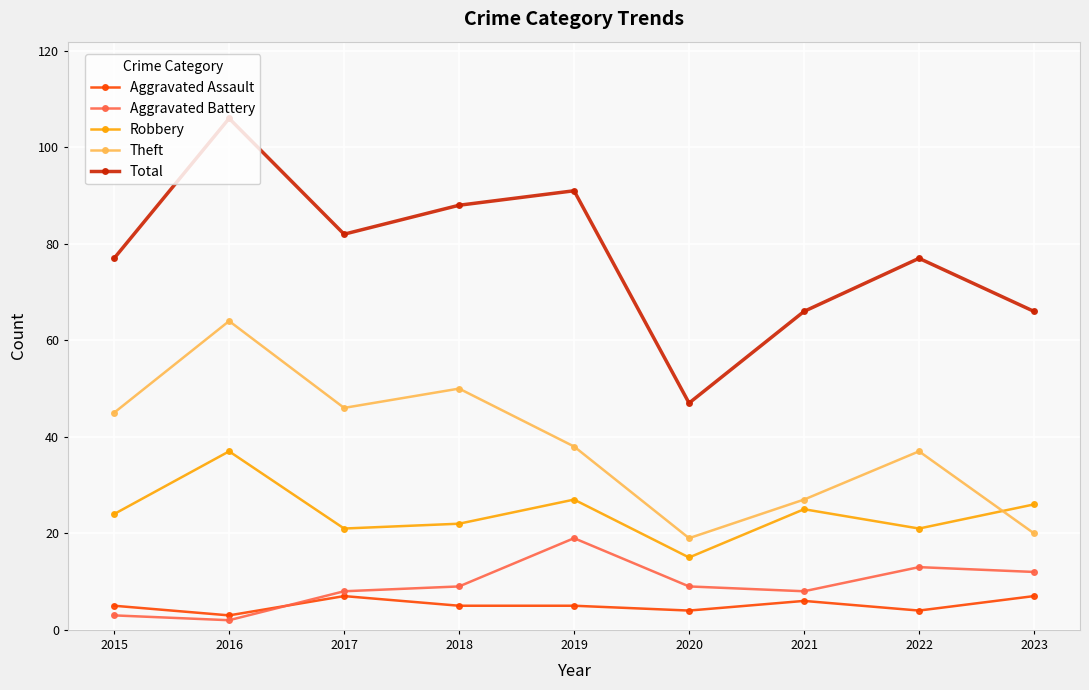

Does the chart have visible grid lines?

Yes